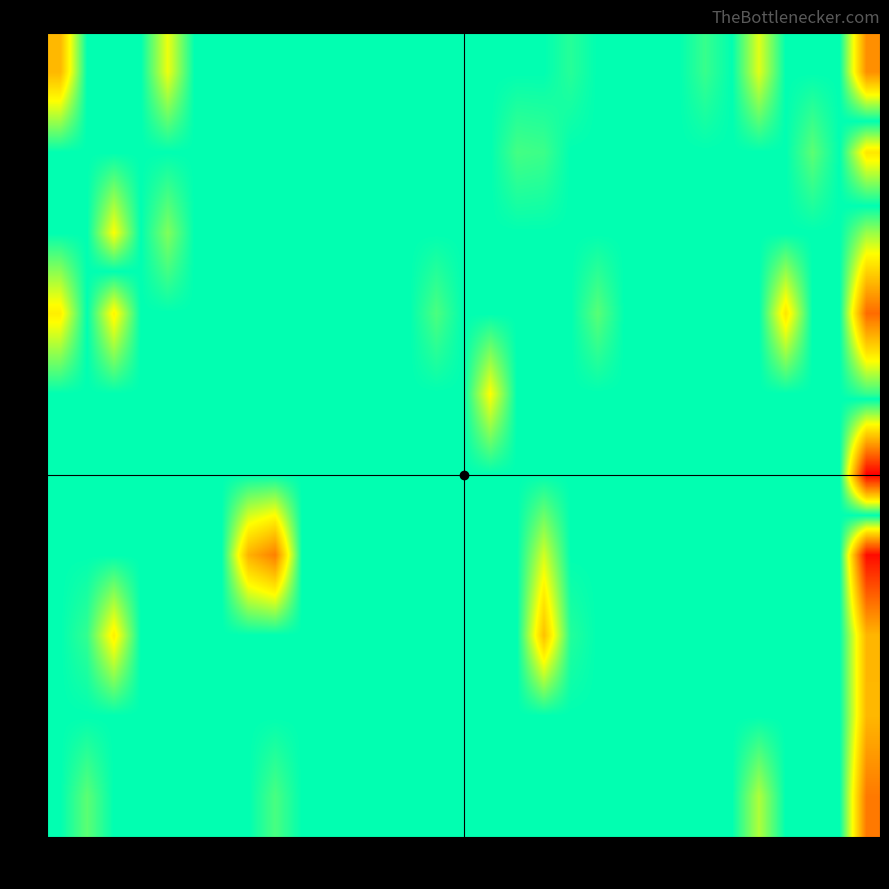

What is the minimum value shown in the chart?

-0.1